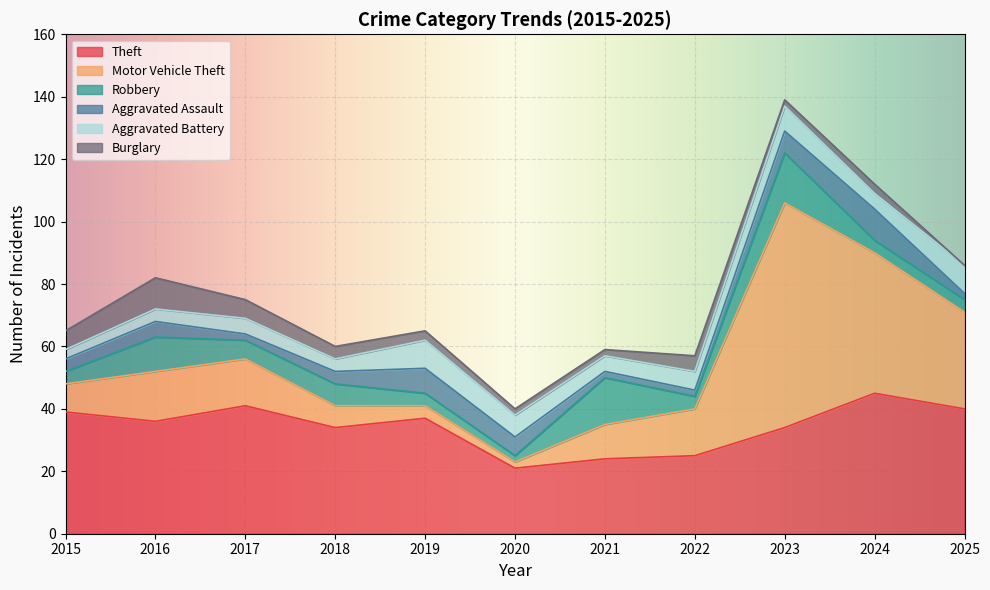

What is the sum of the Burglary values at 2017 and 2015?

12